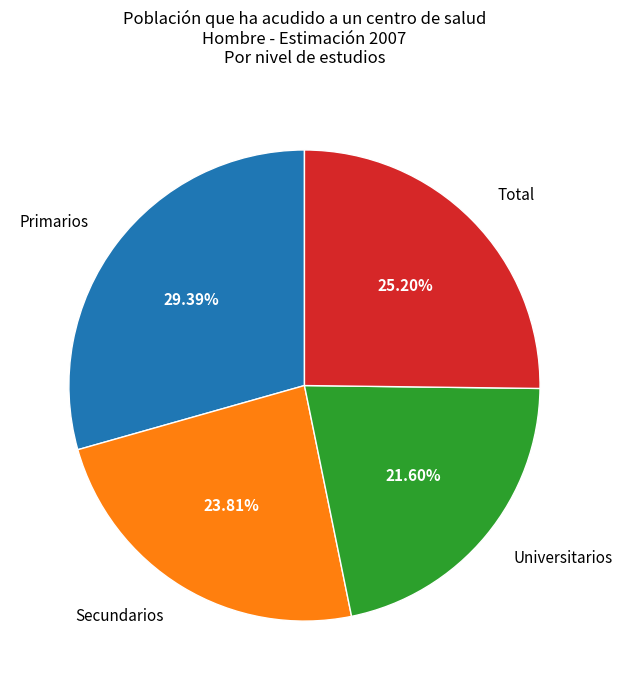

How many segments does this pie chart have?

4